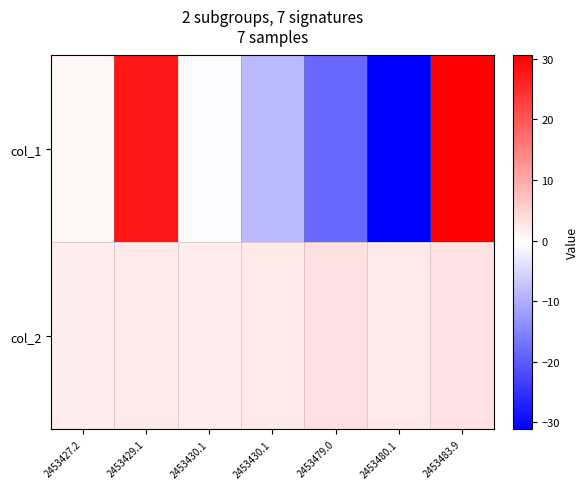

What is the smallest value displayed?

-31.1